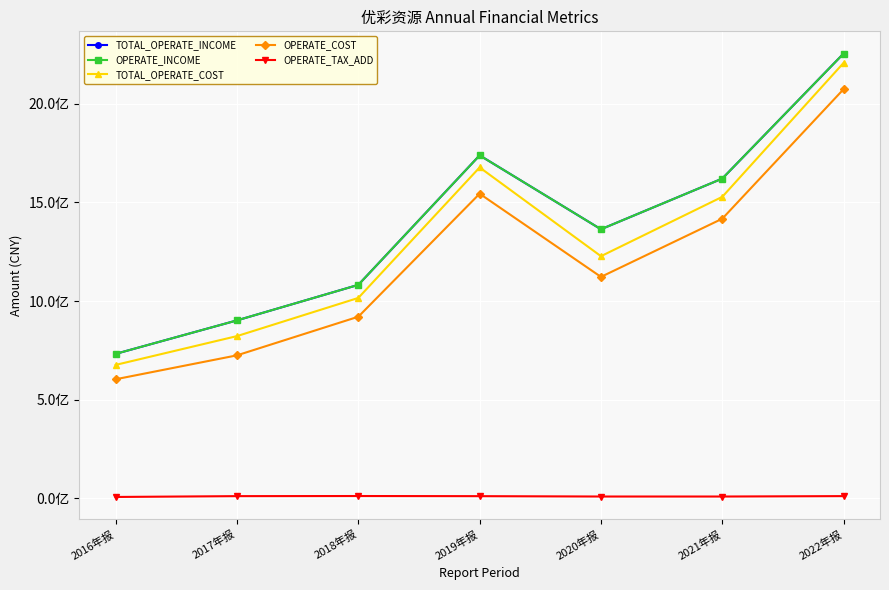

At which label is OPERATE_COST closest to 1338555036?

2021年报